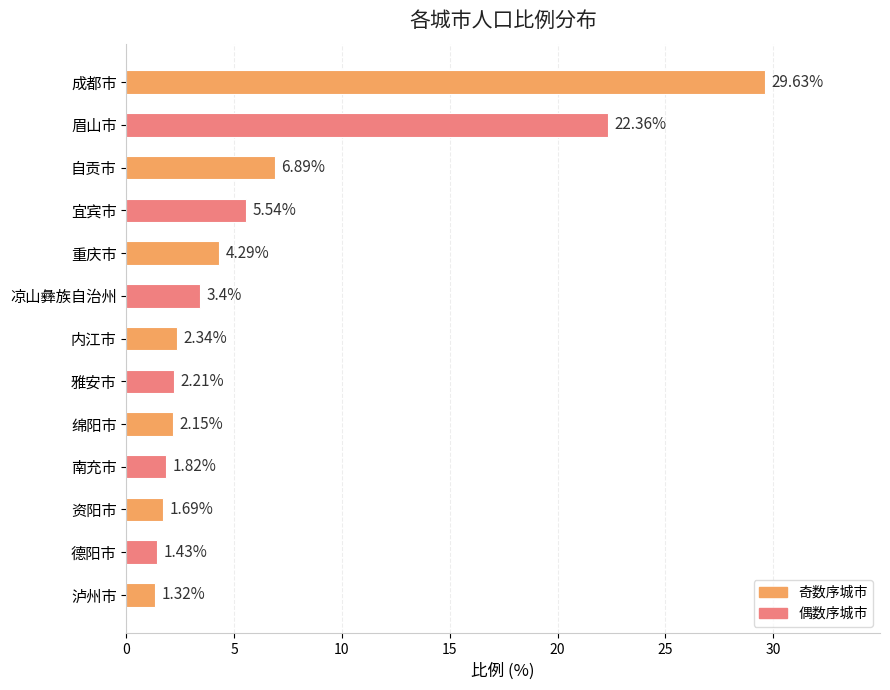

List the labels in order of value, smallest first.

泸州市, 德阳市, 资阳市, 南充市, 绵阳市, 雅安市, 内江市, 凉山彝族自治州, 重庆市, 宜宾市, 自贡市, 眉山市, 成都市